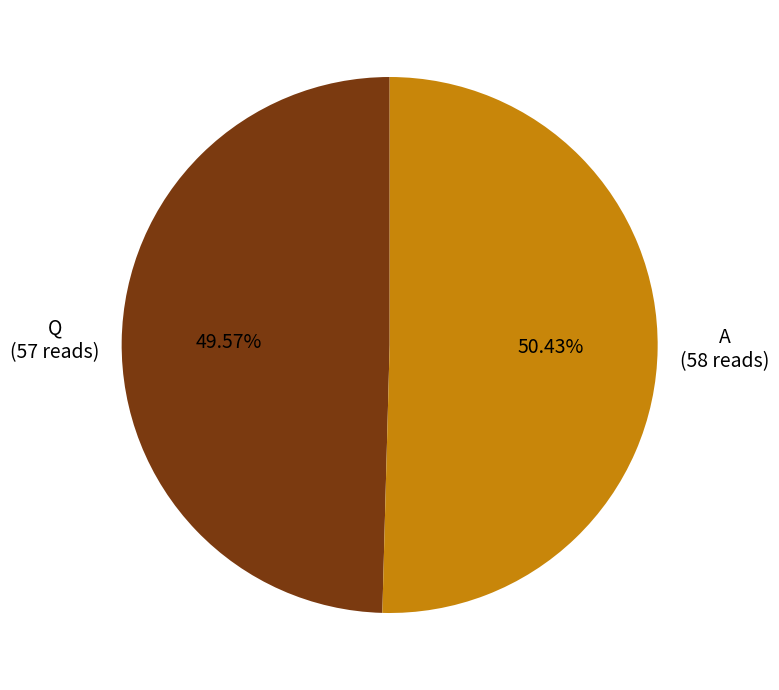

Which slice is the largest?

A